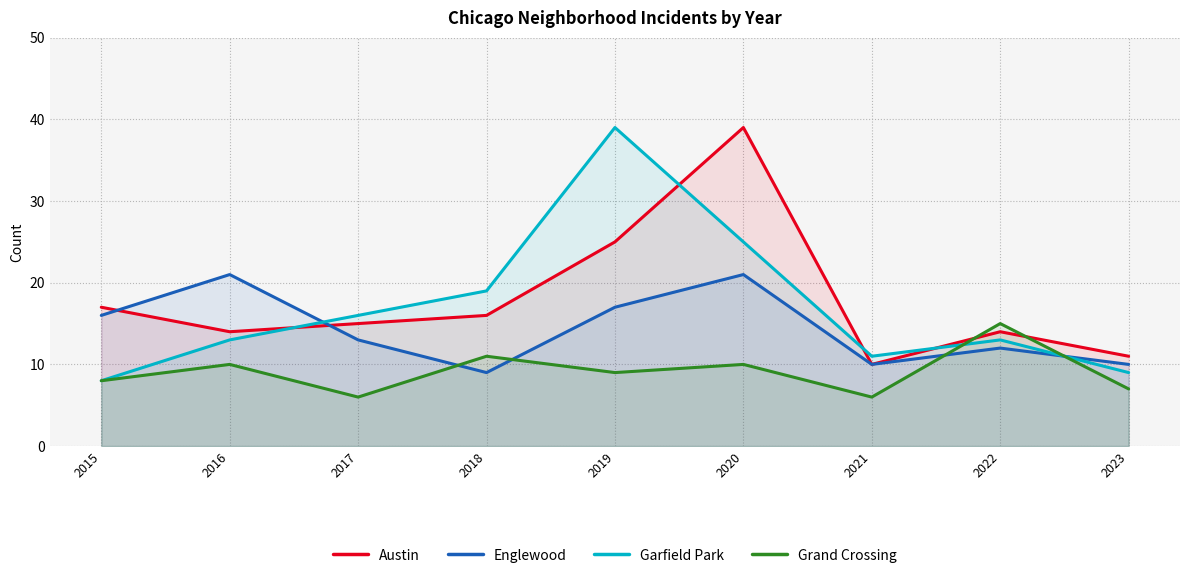

True or false: Grand Crossing has a value of 11 at 2015.

False